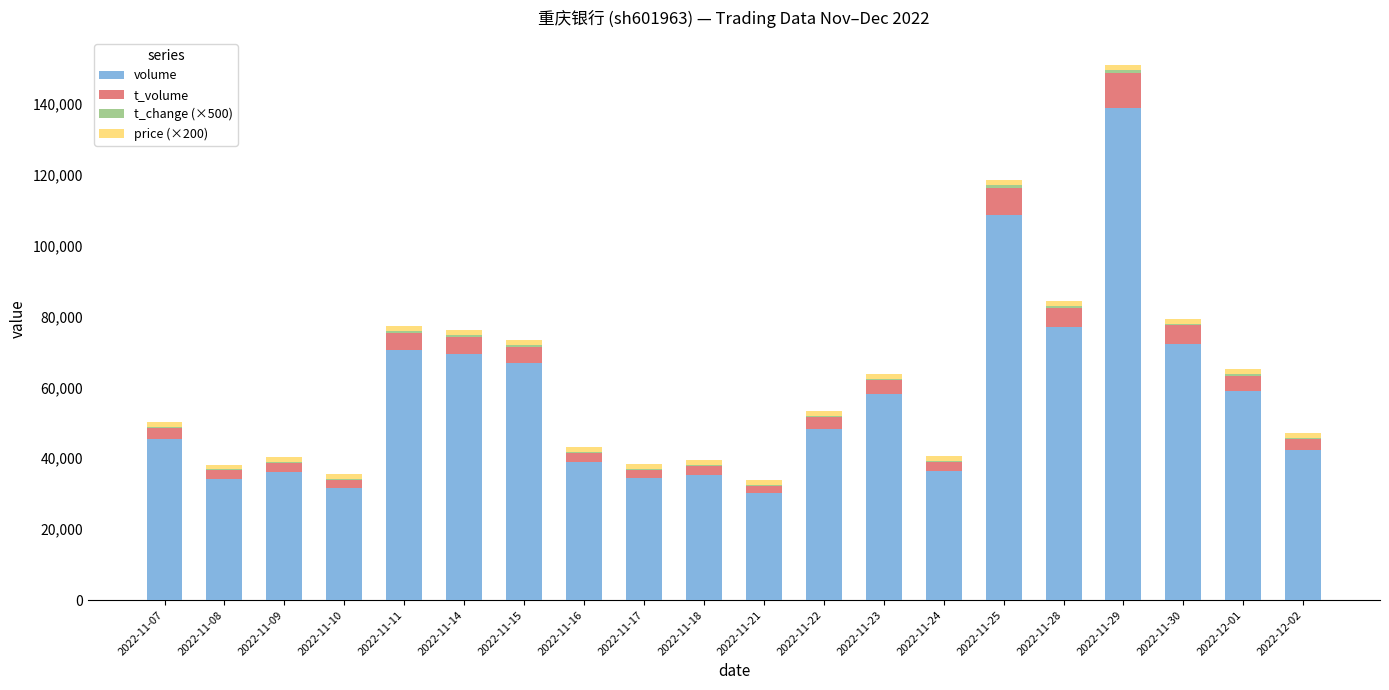

At which label does volume reach its peak?

2022-11-29